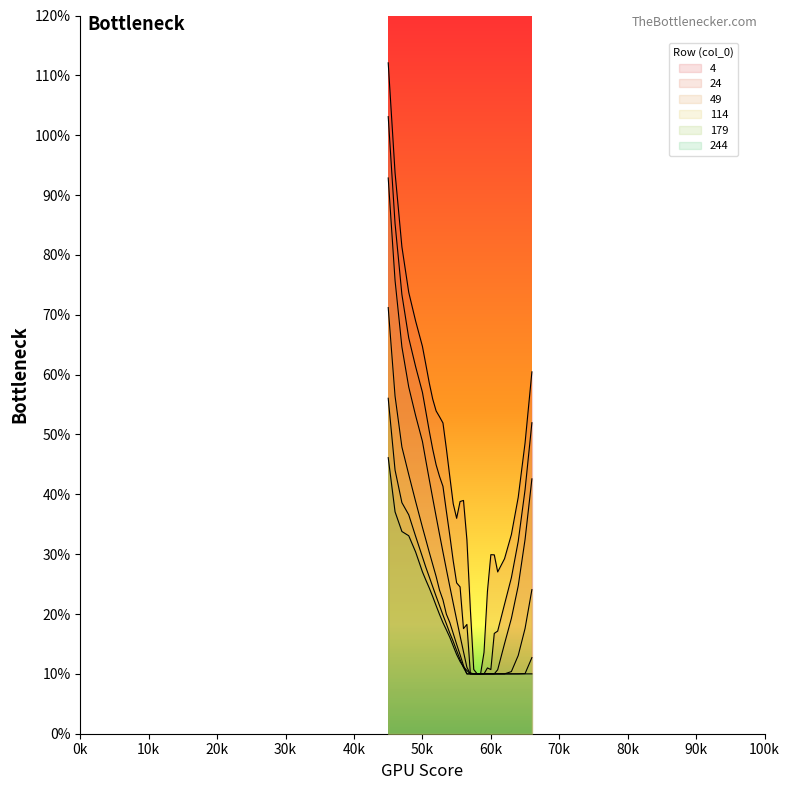

What are all the series names shown in the legend?

4, 24, 49, 114, 179, 244